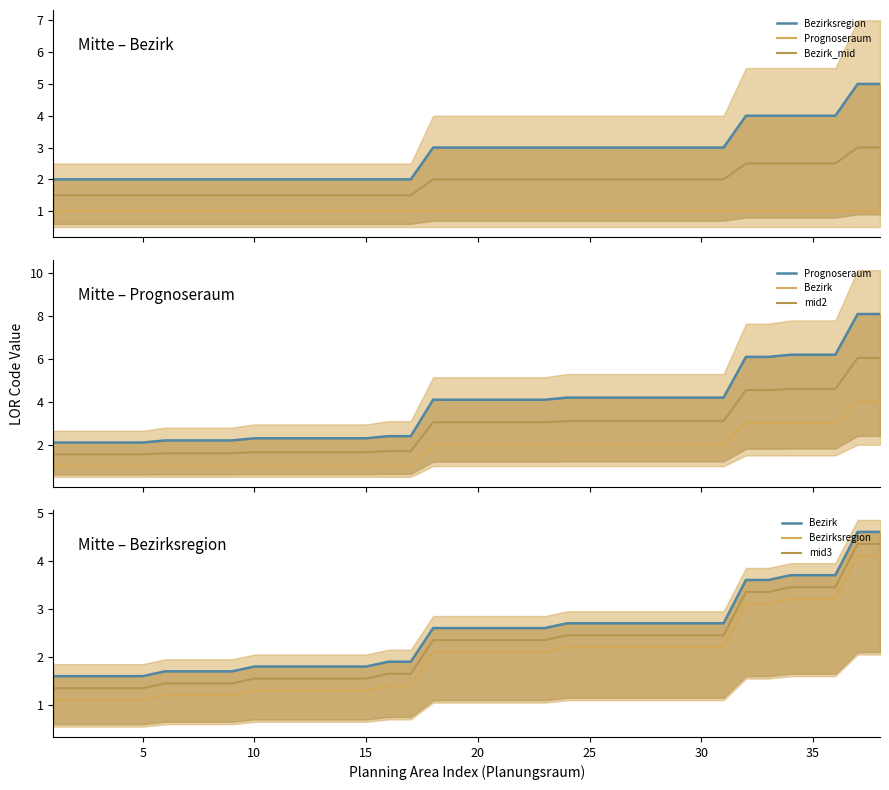

True or false: mid2 and Bezirk_mid cross at least once.

False